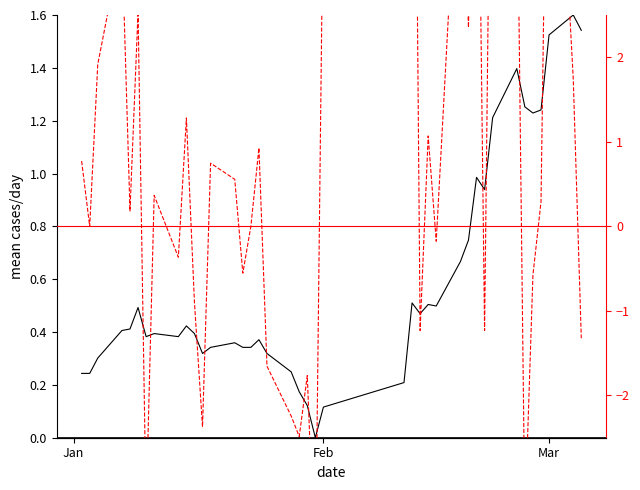

At how many categories does at least one series exceed 2?

11